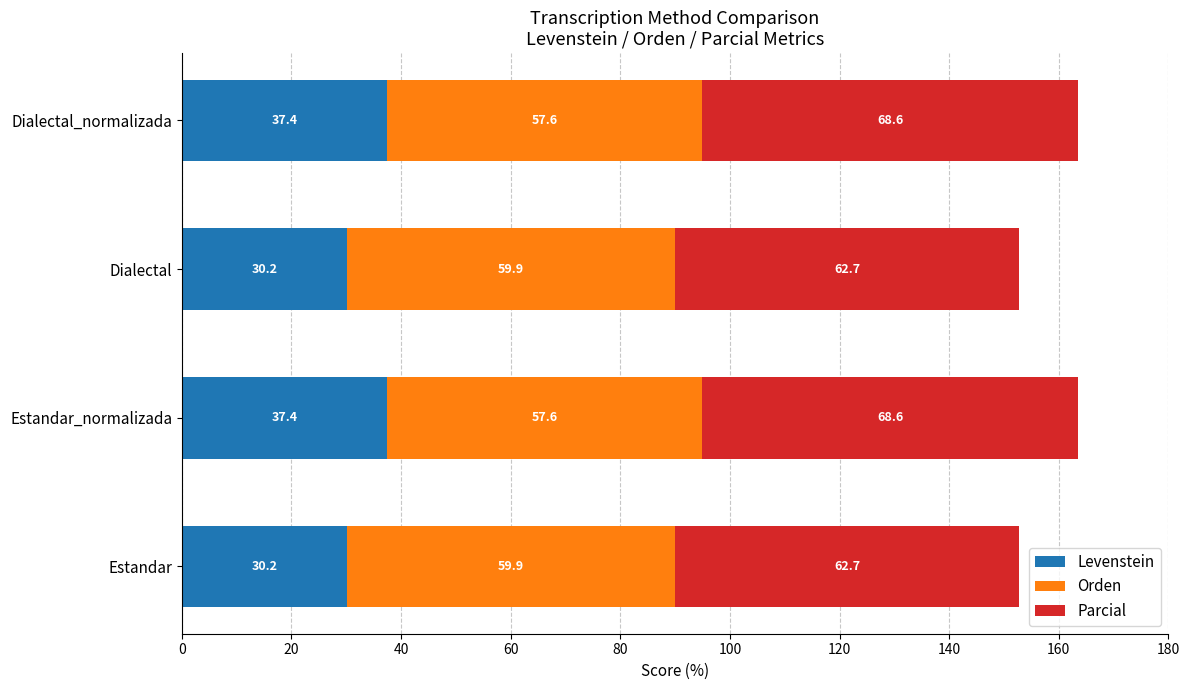

What is the total value across all series at Dialectal_normalizada?

163.6